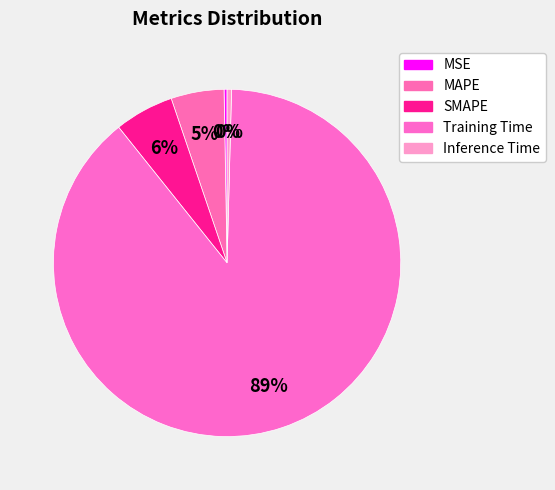

Rank the categories by value from lowest to highest.

MSE, Inference Time, MAPE, SMAPE, Training Time